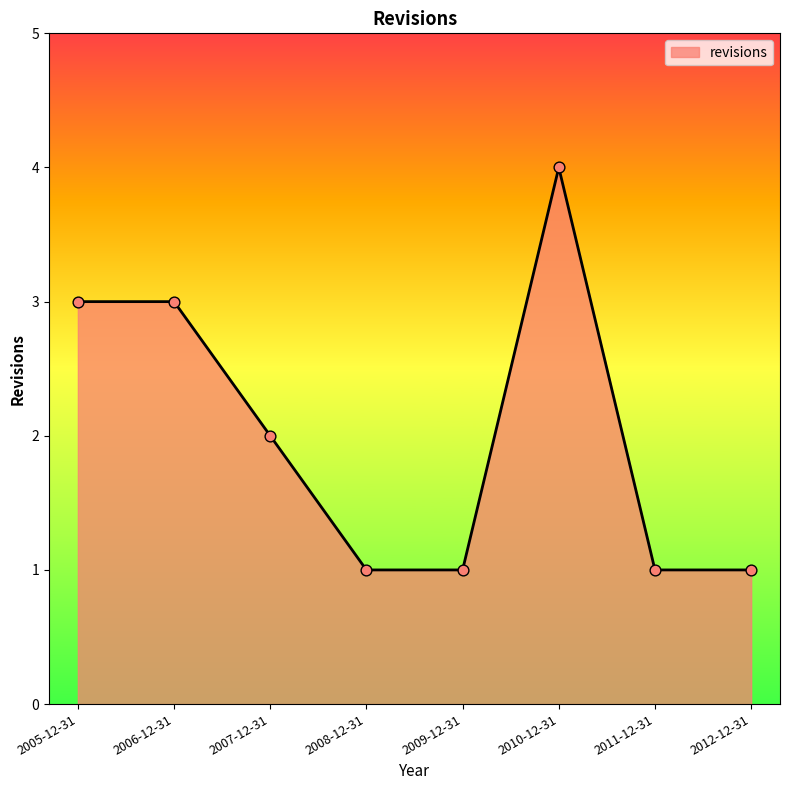

Between 2012-12-31 and 2010-12-31, which is larger?

2010-12-31